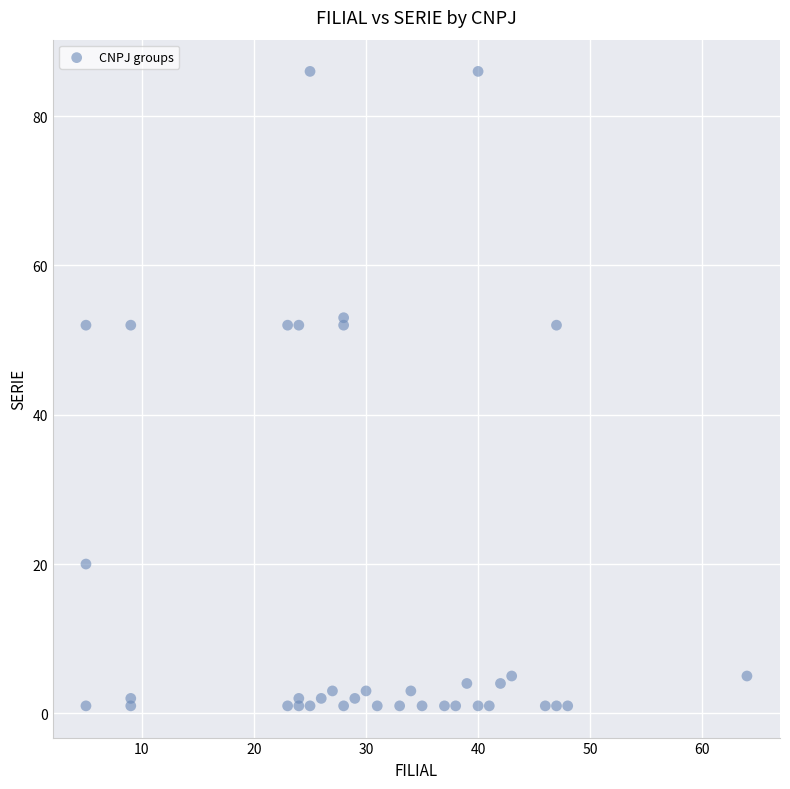

What is the range of Y values (max minus min)?

85